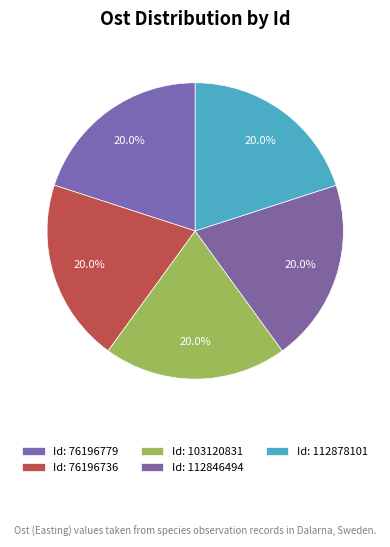

How many slices are in this pie chart?

5